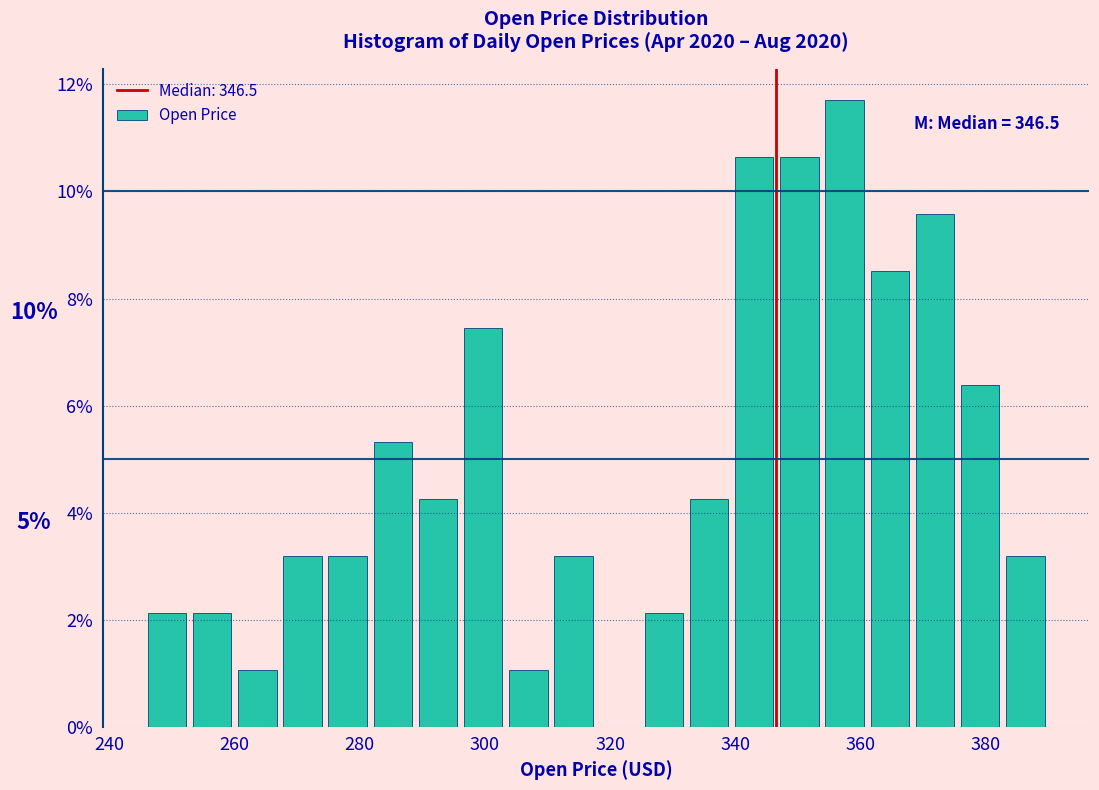

Around what value on the x-axis is the tallest bar? Give the approximate position of its centre, as read against the axis.

358